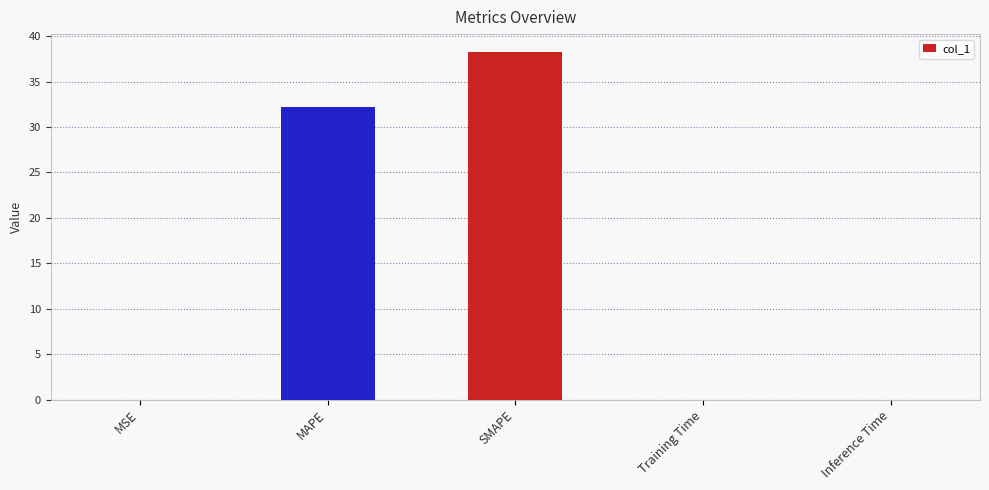

Which category has the highest value across all series?

SMAPE